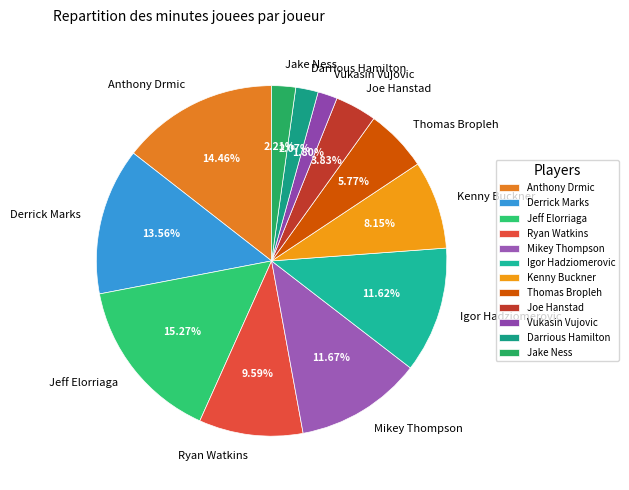

Is it true that Darrious Hamilton is 2% of the pie?

True